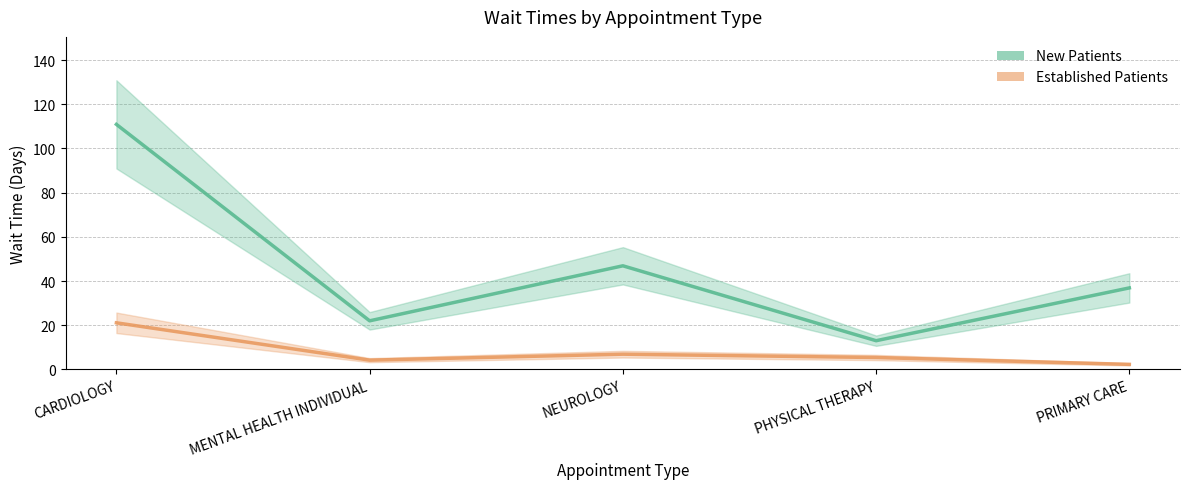

Reading right to left, transcribe all the data shown in this chart.

New Patients: PRIMARY CARE=36.9	PHYSICAL THERAPY=13.0	NEUROLOGY=46.9	MENTAL HEALTH INDIVIDUAL=22.0	CARDIOLOGY=110.9
Established Patients: PRIMARY CARE=2.3	PHYSICAL THERAPY=5.4	NEUROLOGY=6.9	MENTAL HEALTH INDIVIDUAL=4.2	CARDIOLOGY=21.1